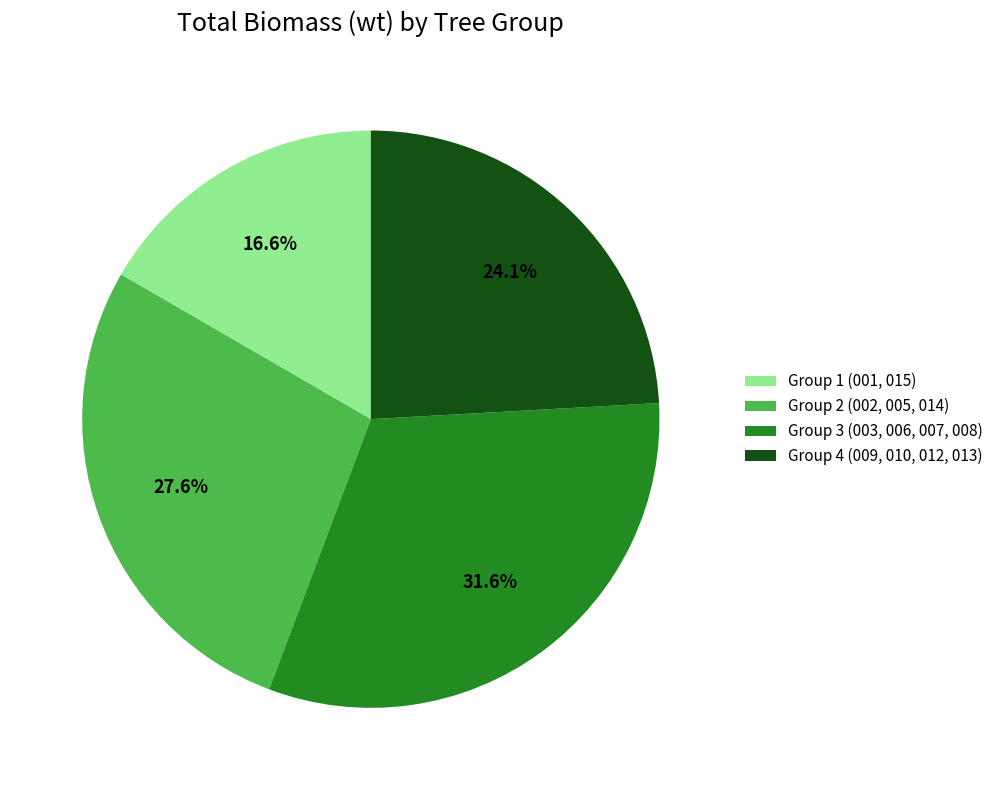

Count the number of slices in the pie.

4